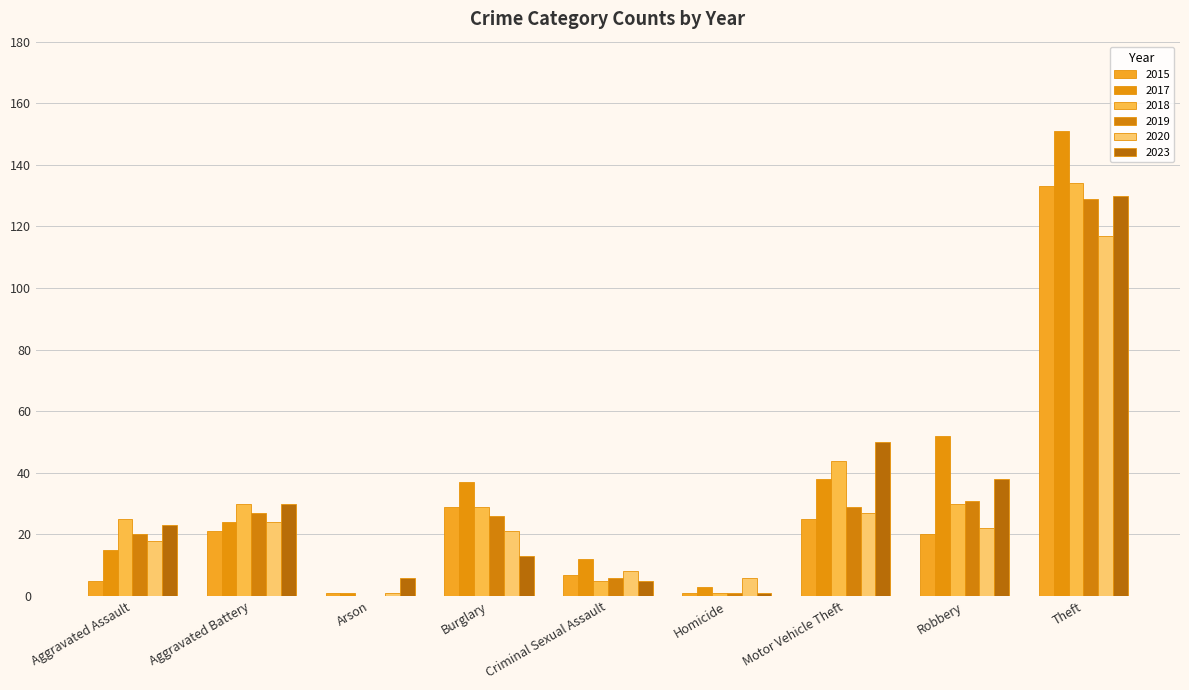

Does the chart contain stacked bars?

No